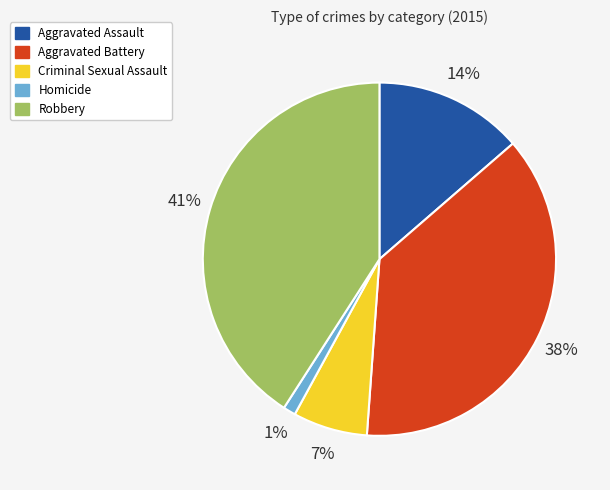

To the nearest percent, what is the average slice percentage?

20%